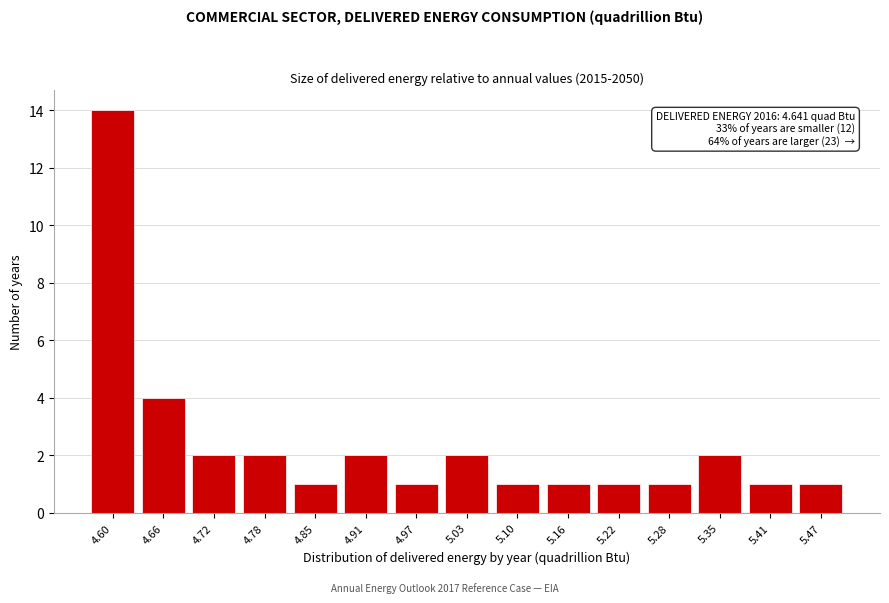

Reading left to right, list all the values displayed in this chart.

14	4	2	2	1	2	1	2	1	1	1	1	2	1	1